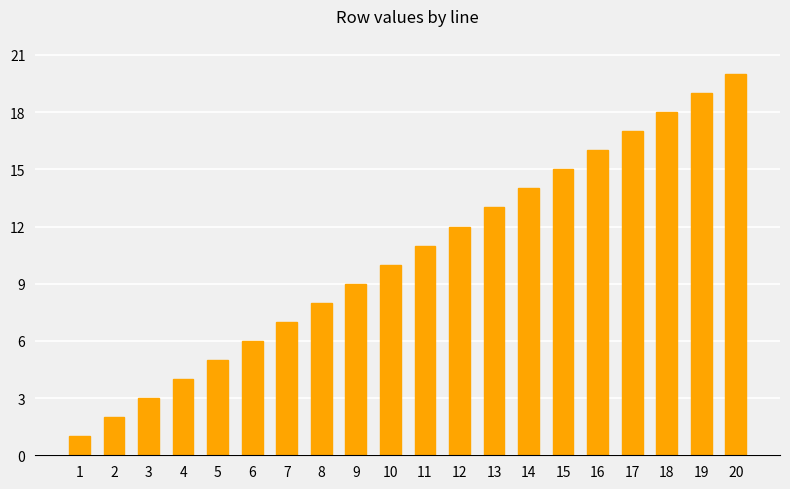

Are the bars grouped side by side (vs. stacked)?

No